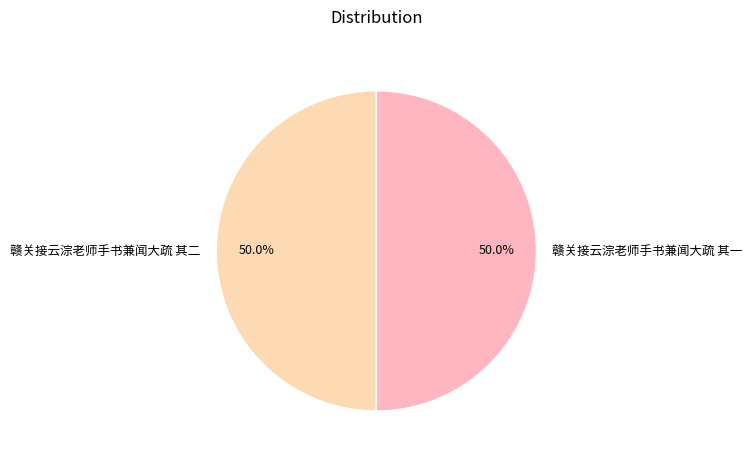

How many slices are in this pie chart?

2